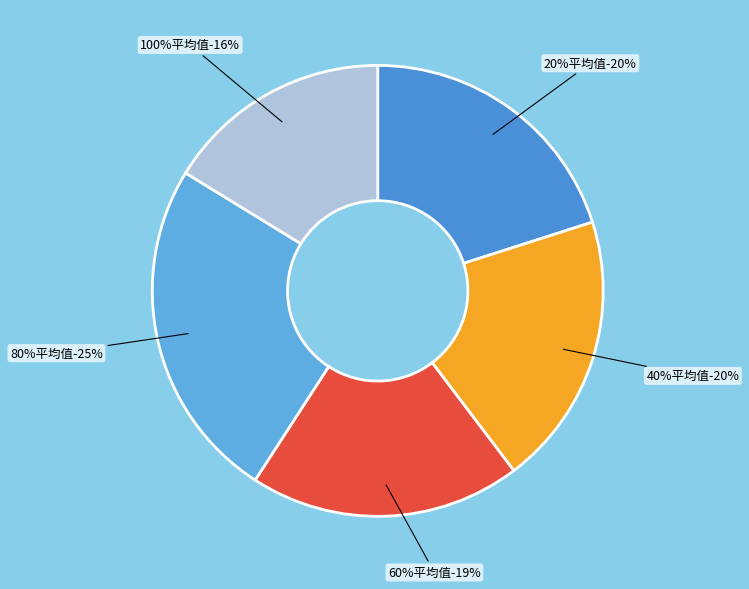

Is it true that 100%平均值 is 16% of the pie?

True